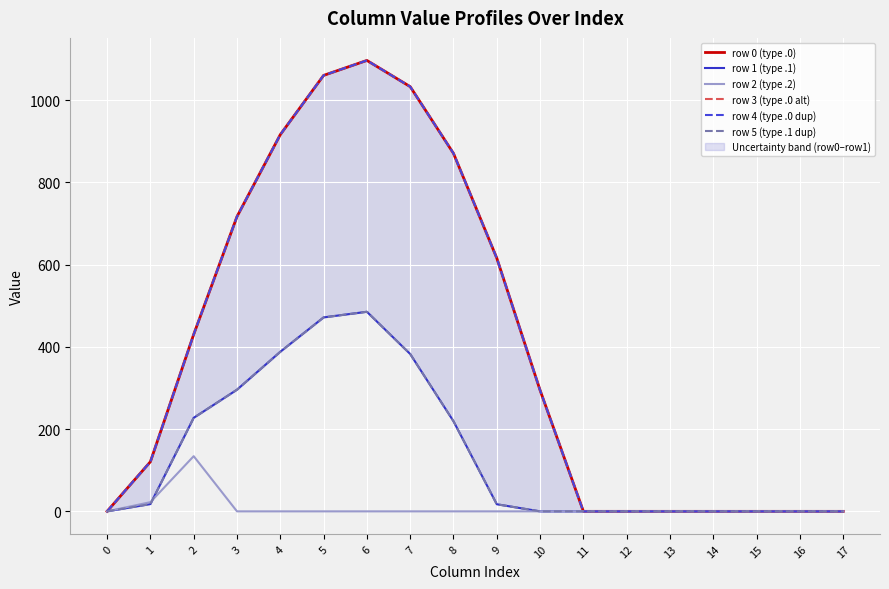

How many data points in row 5 (type .1 dup) are above 17?

9